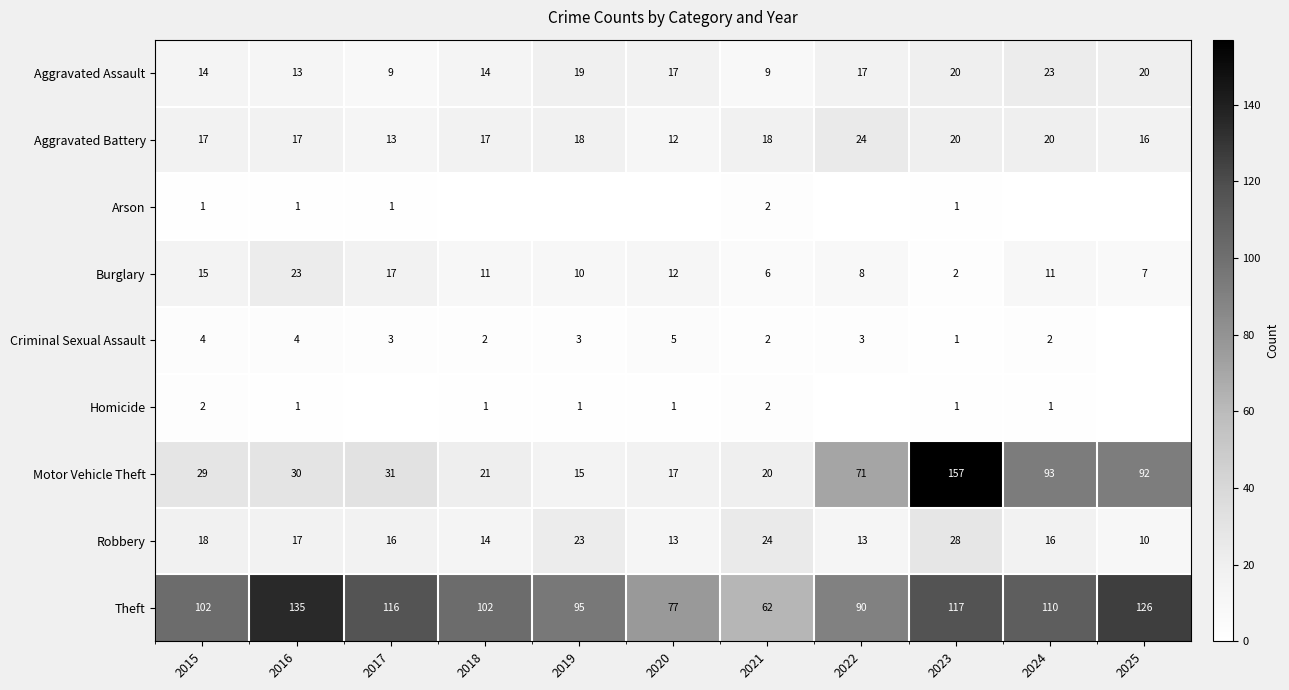

Is it true that Robbery equals 44 at 2023?

False